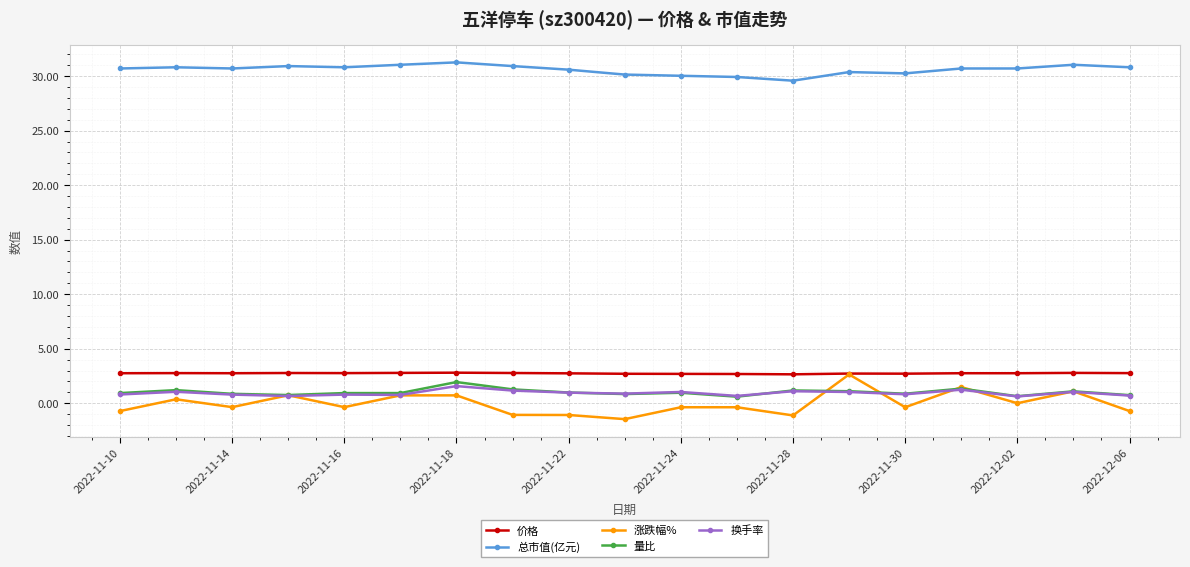

Which series has the largest range (max minus min)?

涨跌幅%